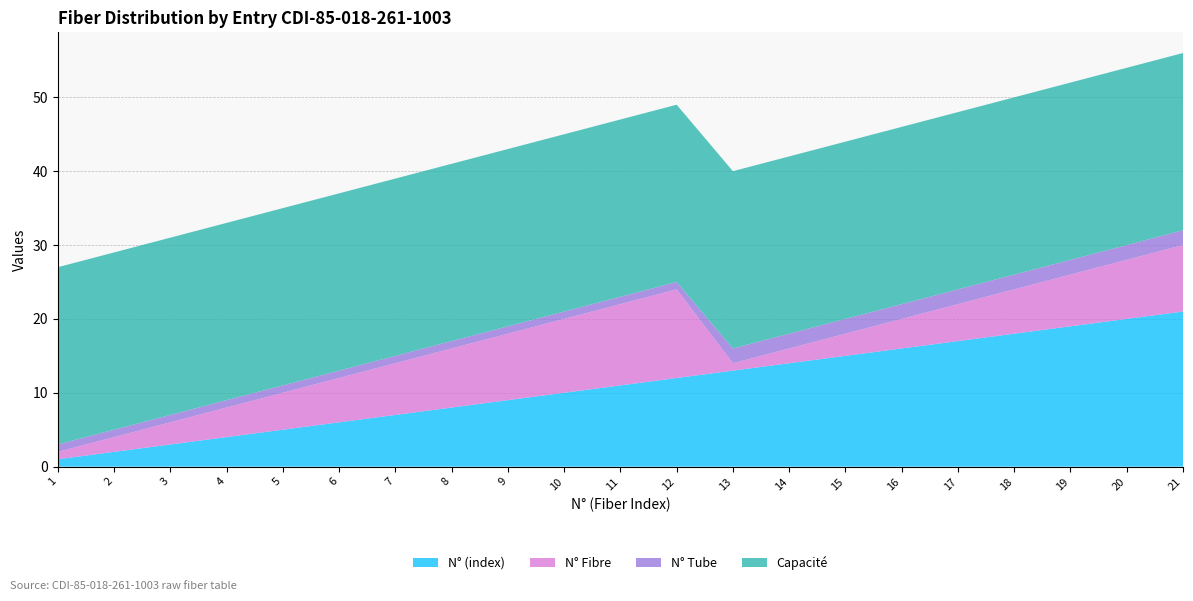

Reading right to left, list all the values displayed in this chart.

N° (index): 21	20	19	18	17	16	15	14	13	12	11	10	9	8	7	6	5	4	3	2	1
N° Fibre: 9	8	7	6	5	4	3	2	1	12	11	10	9	8	7	6	5	4	3	2	1
N° Tube: 2	2	2	2	2	2	2	2	2	1	1	1	1	1	1	1	1	1	1	1	1
Capacité: 24	24	24	24	24	24	24	24	24	24	24	24	24	24	24	24	24	24	24	24	24